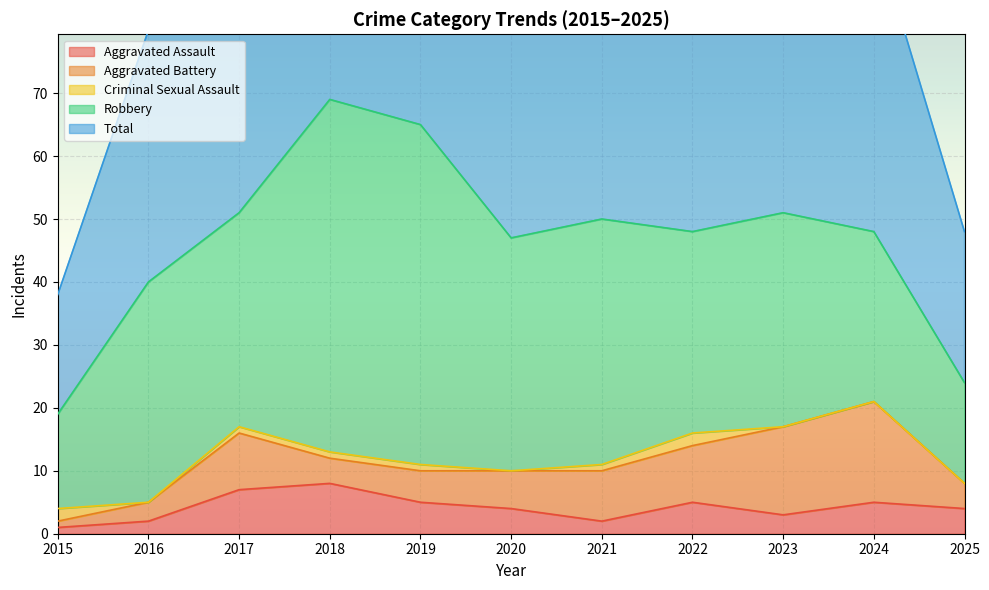

What is the difference between the maximum and minimum values in the Robbery series?

41